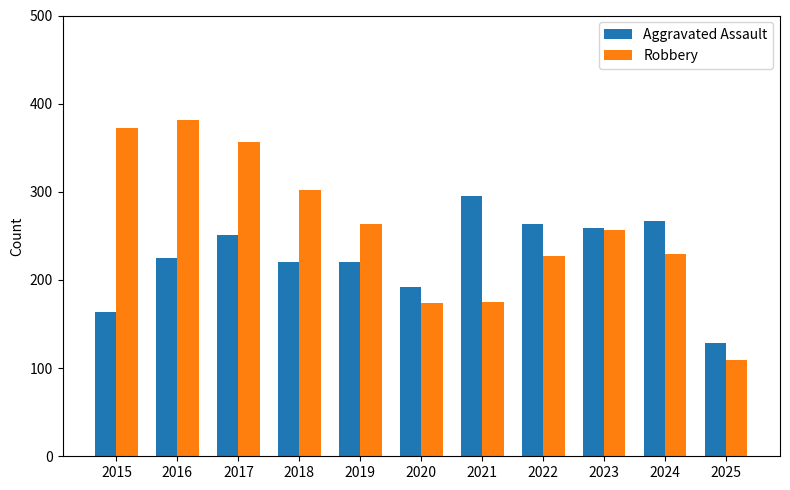

What is the difference between the second highest and second lowest values in the Robbery series?

198